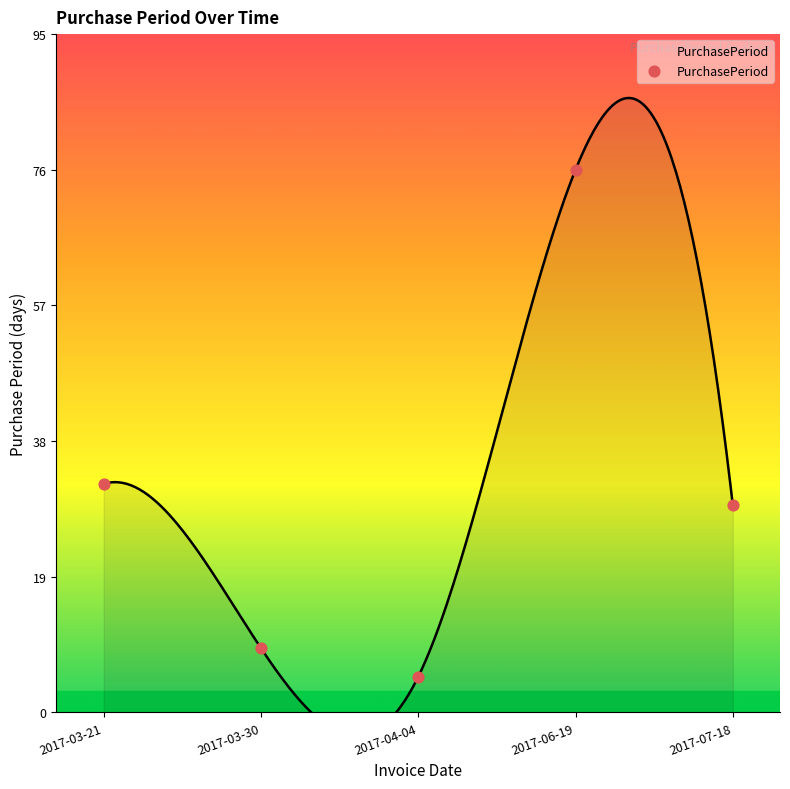

What Y value in the scatter plot is closest to 40?

32